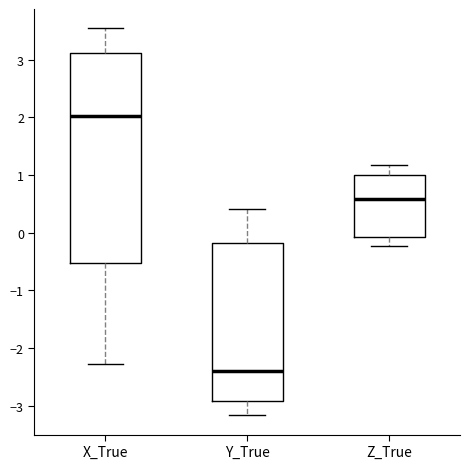

Reading left to right, transcribe this box plot: for each box, give where its median line is, the range the box spans, and where its two whiskers end, as read against the y-axis. The values are not printed on the chart, so give them approximately, as read against the axis.

X_True: median 2.0, box -0.5 to 3.1, whiskers -2.3 to 3.5
Y_True: median -2.4, box -2.9 to -0.2, whiskers -3.2 to 0.4
Z_True: median 0.6, box -0.1 to 1.0, whiskers -0.2 to 1.2